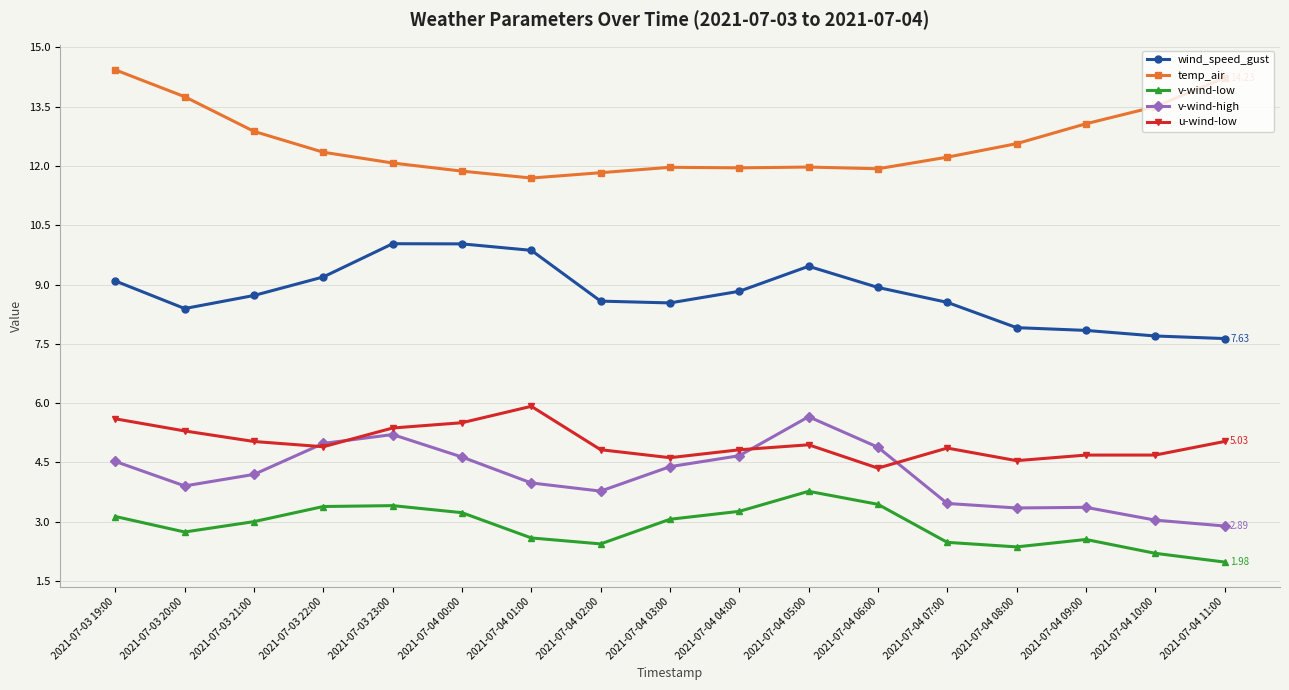

True or false: v-wind-high and u-wind-low cross at least once.

True